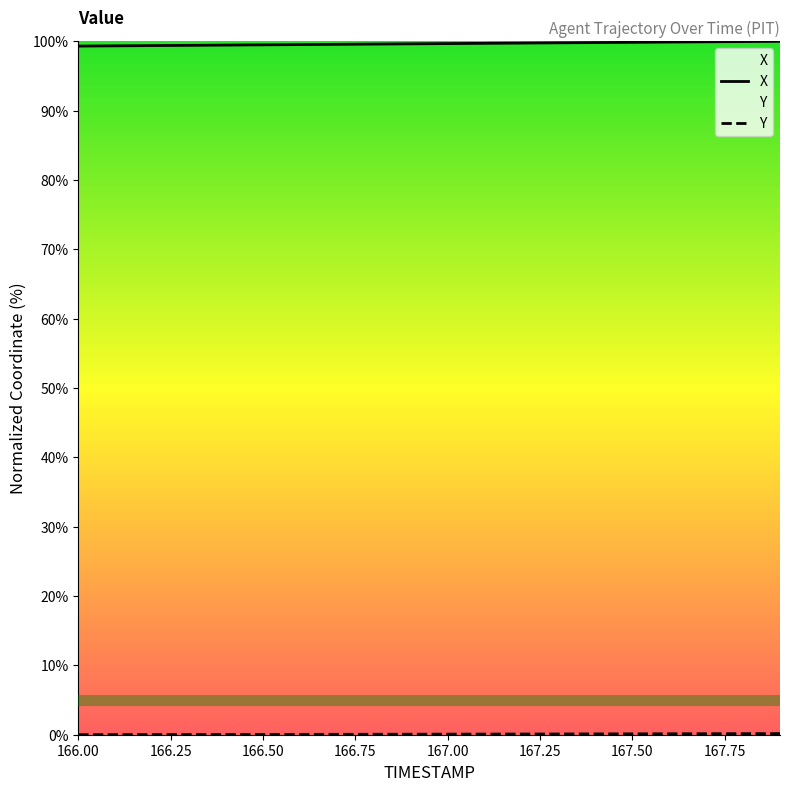

List the labels in order of X value, largest first.

167.9, 167.8, 167.7, 167.6, 167.5, 167.4, 167.3, 167.2, 167.1, 167.0, 166.9, 166.8, 166.7, 166.6, 166.5, 166.4, 166.3, 166.2, 166.1, 166.0